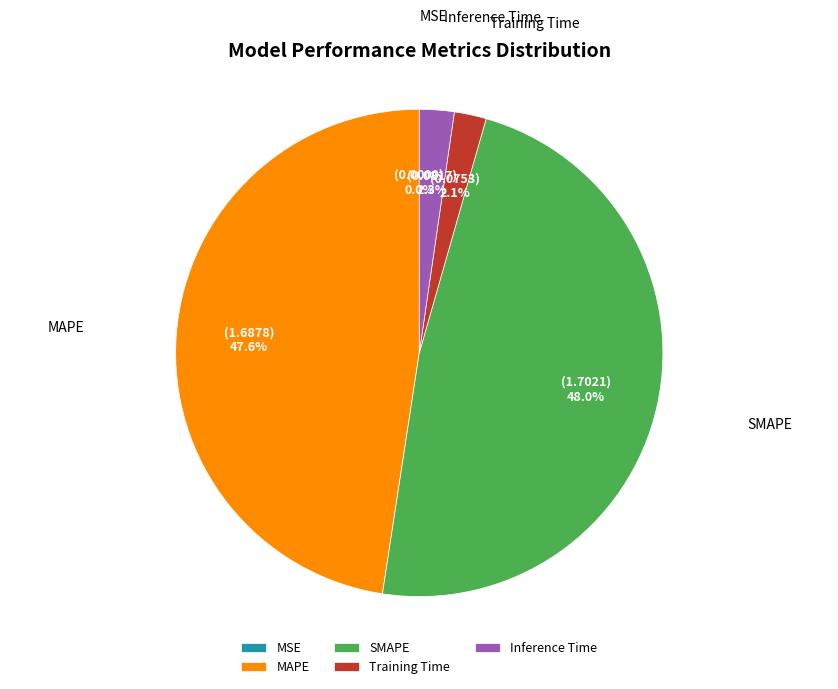

True or false: SMAPE accounts for 35% of the total.

False